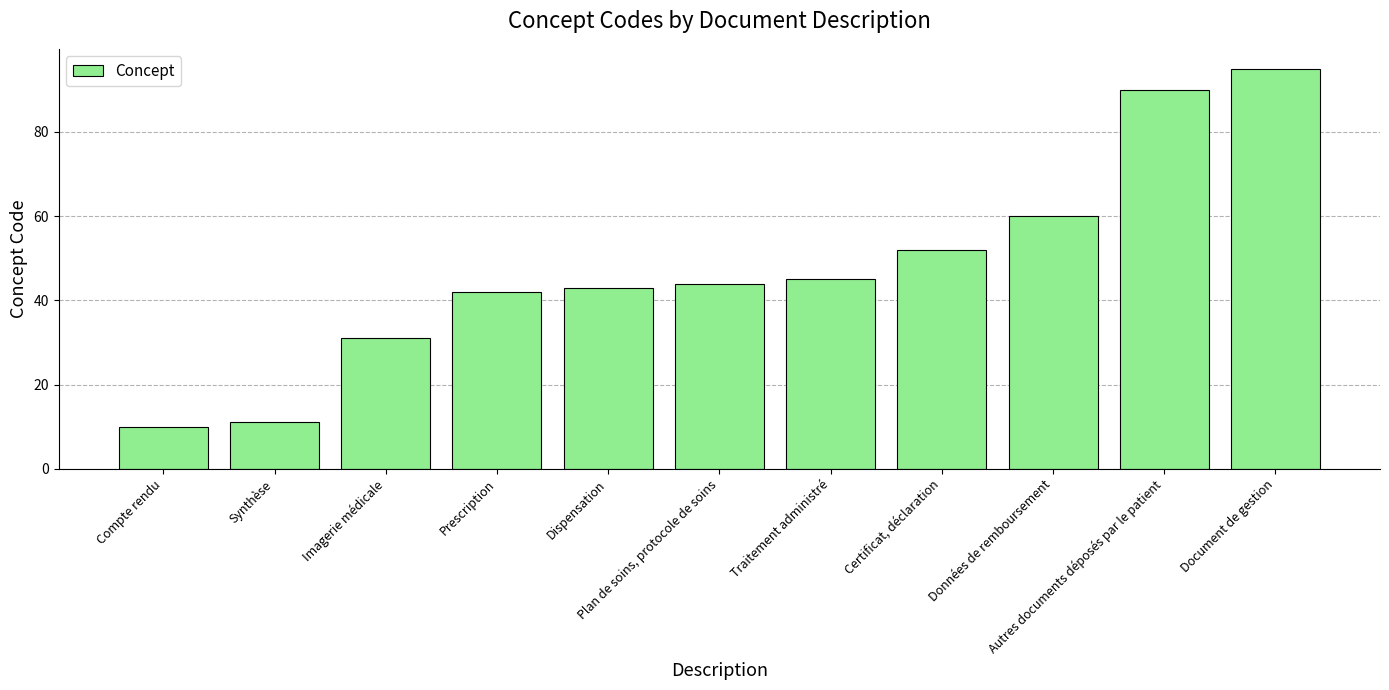

The chart shows a value of 16 at Synthèse. True or false?

False